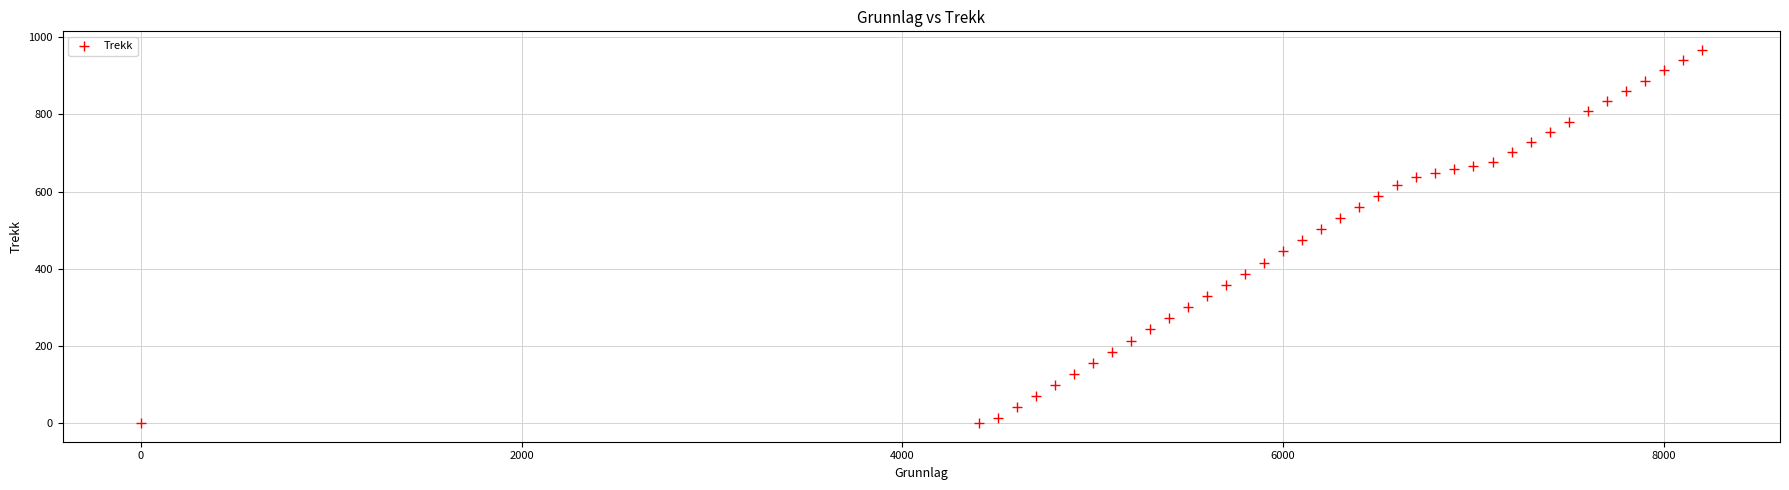

What is the range of X values (max minus min)?

8200